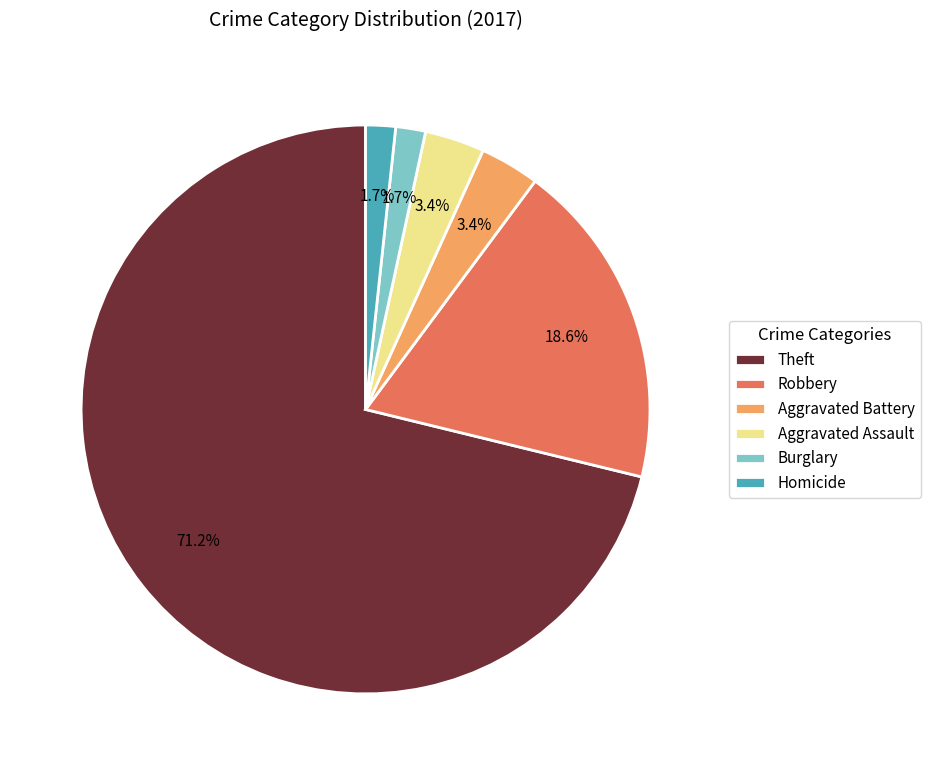

What is the largest slice in the pie chart?

Theft